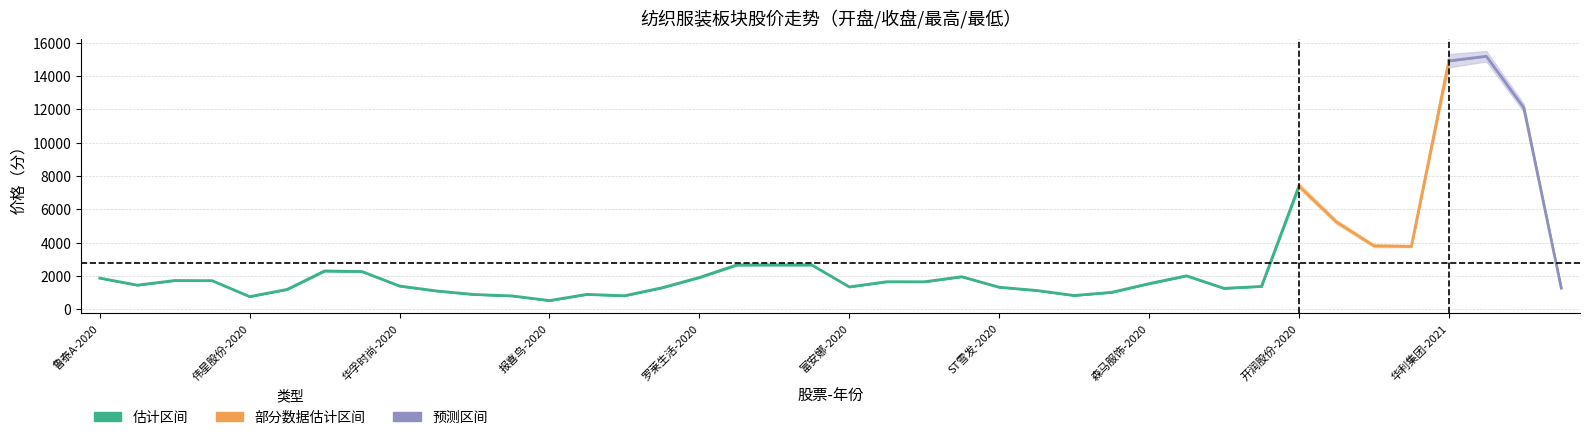

Reading left to right, what are all the values shown in this chart?

开盘: 1872.7	1449.7	1727.3	1717.4	760.9	1190.2	2303.7	2265.7	1397.0	1097.4	887.7	802.6	521.9	895.1	812.6	1290.3	1907.3	2662.6	2665.1	2663.4	1343.2	1653.4	1650.8	1955.4	1325.1	1130.0	829.0	1015.8	1539.9	2013.3	1258.2	1373.8	7408.6	5240.3	3814.6	3786.4	14901.2	15210.3	12107.1	1271.0
收盘: 1873.4	1449.0	1728.5	1716.6	763.5	1194.7	2304.6	2264.2	1398.5	1097.6	886.5	803.8	523.3	897.0	812.0	1292.8	1911.6	2665.2	2662.0	2660.2	1346.6	1656.5	1651.2	1956.8	1326.0	1128.8	829.5	1018.0	1540.0	2008.4	1256.4	1373.5	7396.6	5244.8	3809.5	3783.0	14932.9	15178.0	12098.5	1270.8
最高: 1890.8	1465.1	1755.9	1731.7	779.7	1222.5	2356.7	2293.8	1427.9	1121.0	900.8	813.5	538.1	924.3	827.9	1316.2	1952.3	2719.9	2705.7	2696.4	1372.3	1683.4	1676.5	1984.0	1347.9	1147.9	844.0	1030.7	1574.4	2052.9	1274.1	1389.8	7581.1	5374.8	3904.1	3840.1	15330.5	15509.9	12330.3	1286.6
最低: 1854.6	1434.0	1700.6	1701.3	745.5	1162.8	2250.4	2234.1	1364.9	1072.7	873.1	792.2	508.3	870.8	796.2	1267.7	1872.5	2609.3	2619.6	2626.4	1318.7	1624.1	1627.2	1927.4	1306.4	1111.8	815.0	1001.4	1504.9	1969.2	1239.7	1357.0	7245.0	5126.5	3727.2	3729.5	14530.4	14885.0	11868.1	1256.0